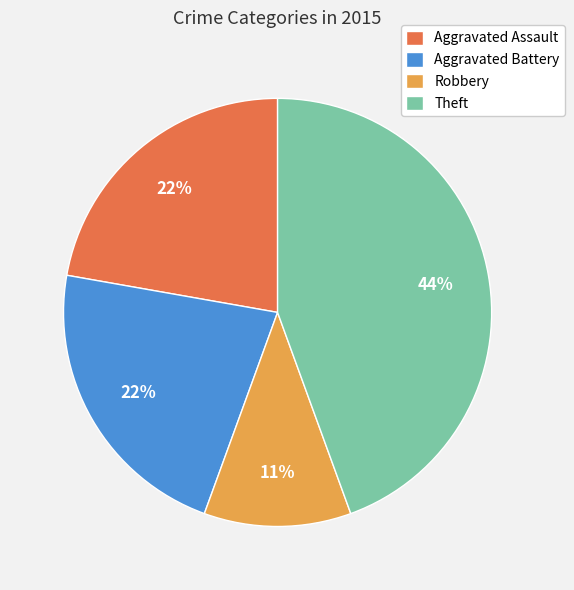

True or false: Robbery accounts for 18% of the total.

False